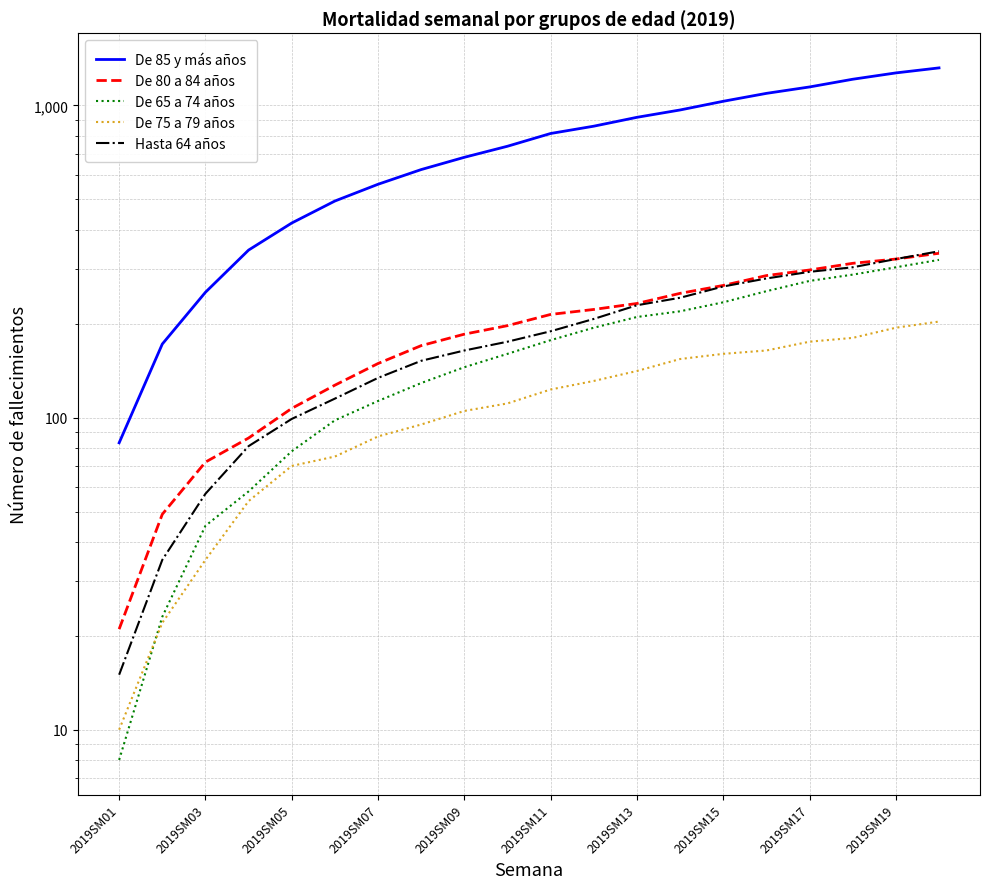

The value of Hasta 64 años at 2019SM17 is 78. True or false?

False